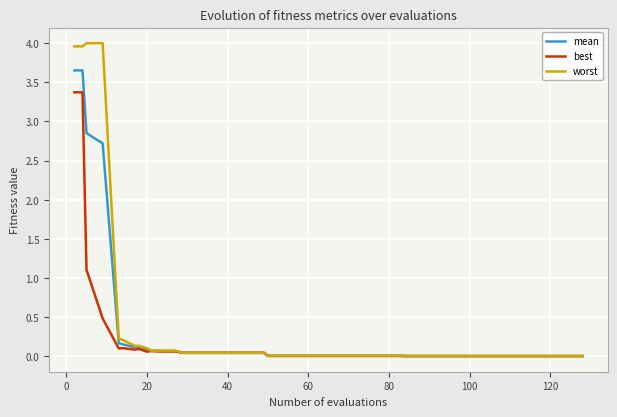

List the series in order of their peak value, lowest first.

best, mean, worst